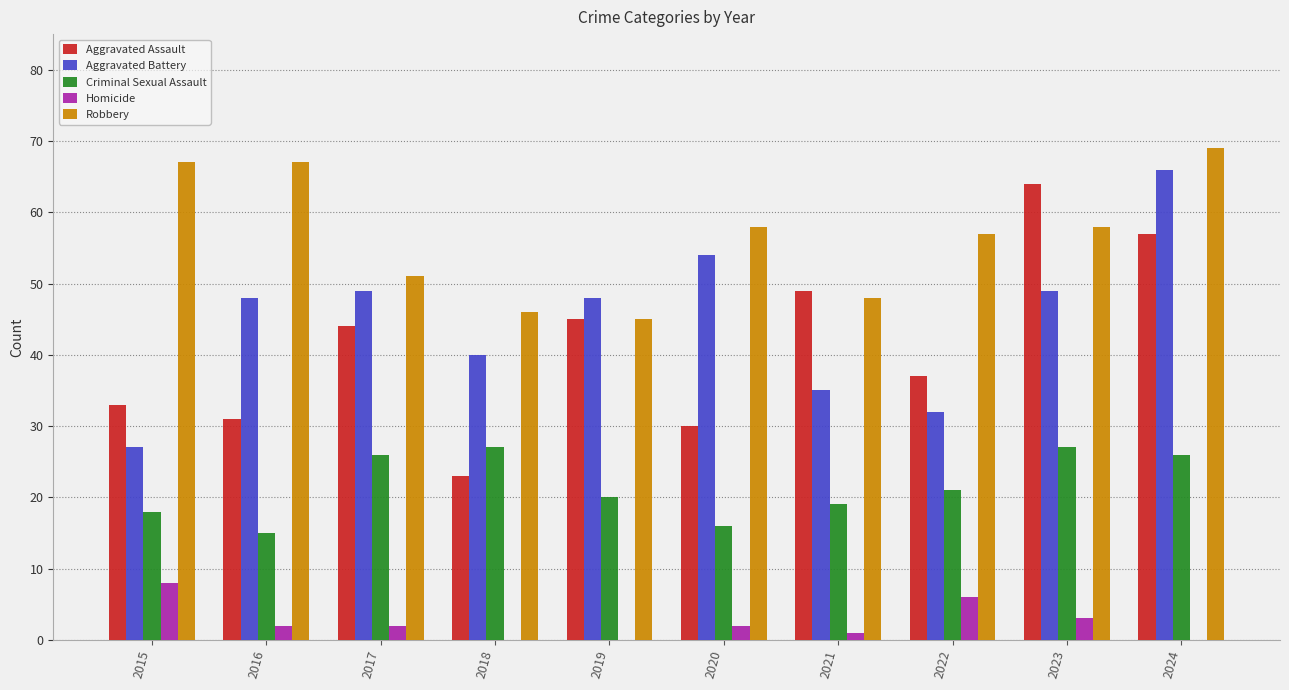

Count the number of categories in the chart.

10